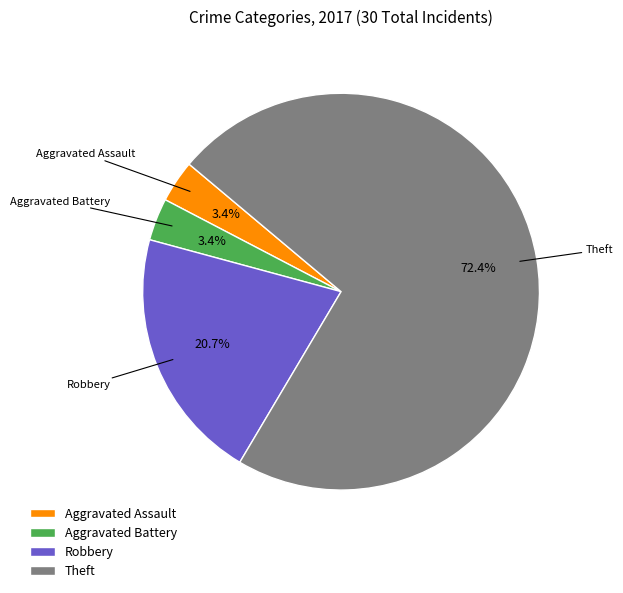

What is the ratio of the value at Robbery to the value at Theft?

0.3